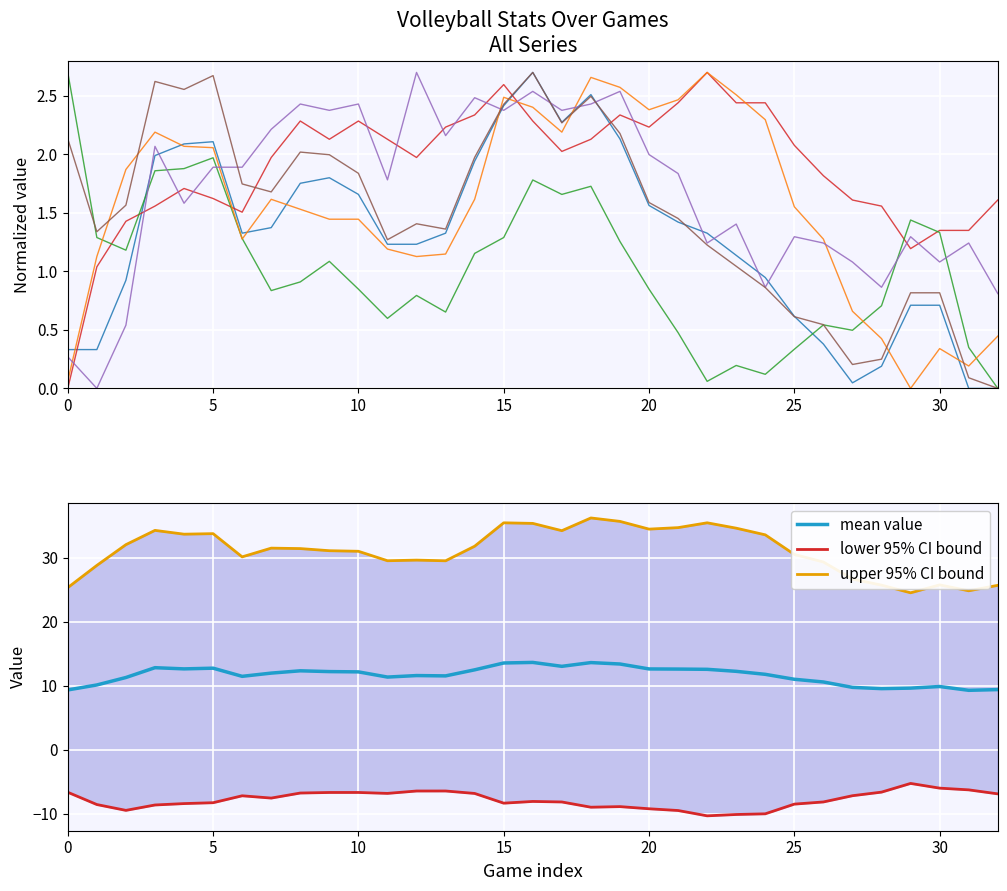

What is the highest value of the mean value series?

13.7